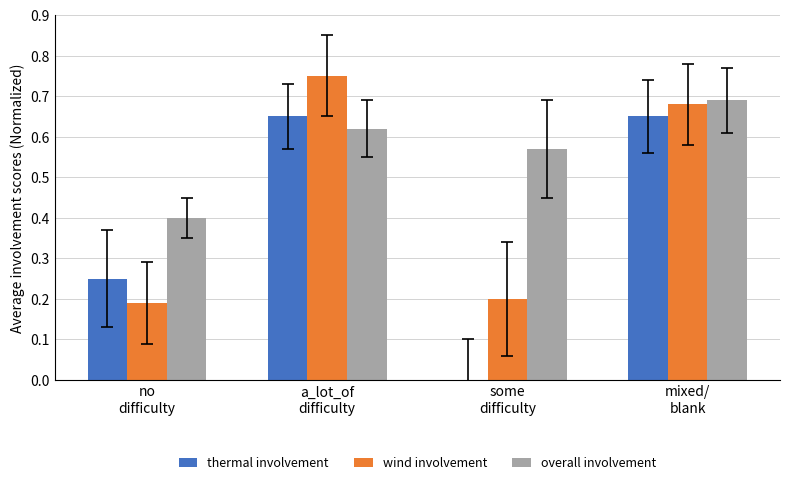

What is the sum of all thermal involvement values?

1.6